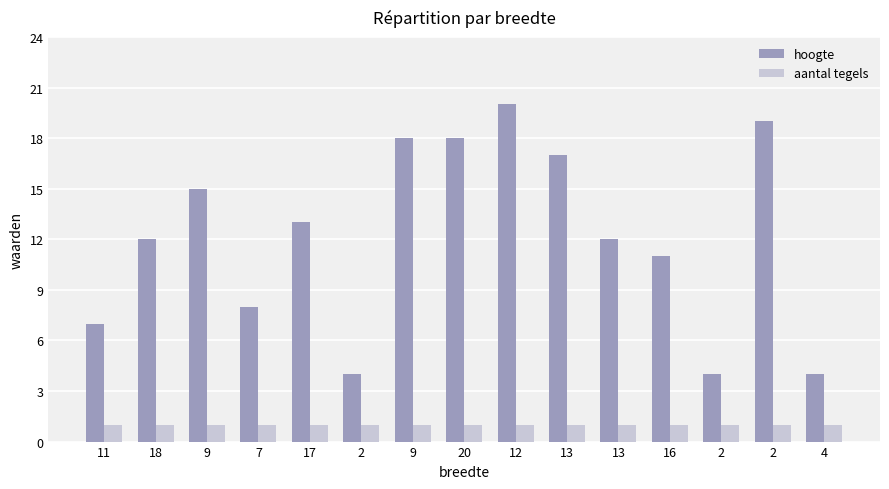

How many data points does each series have?

15